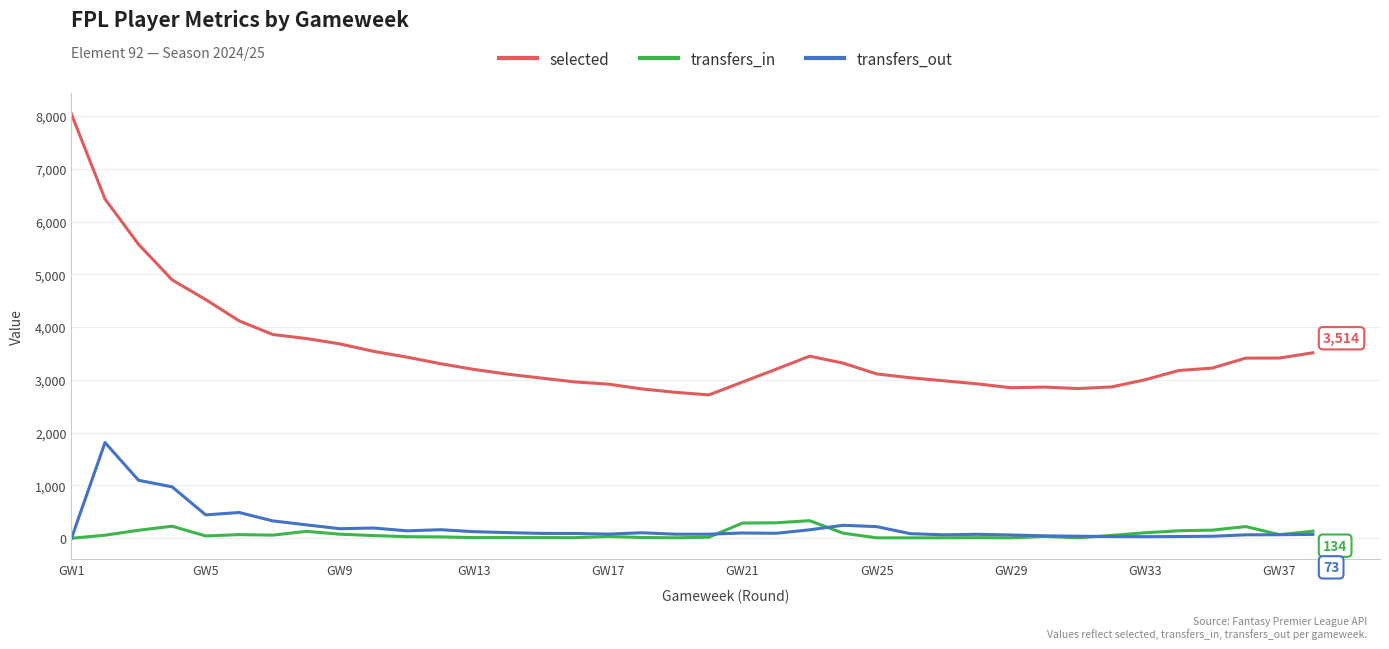

Is this an area chart (filled region under the line)?

No